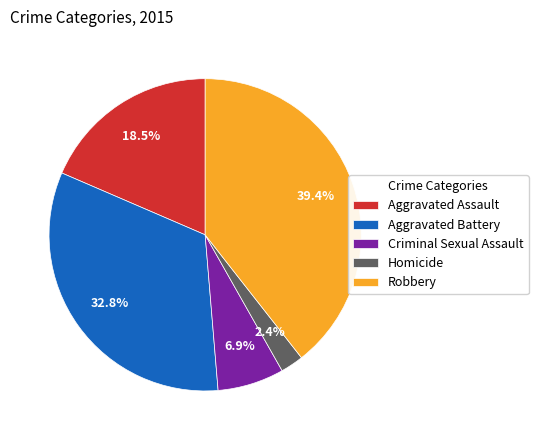

Is it true that Aggravated Assault is 8% of the pie?

False